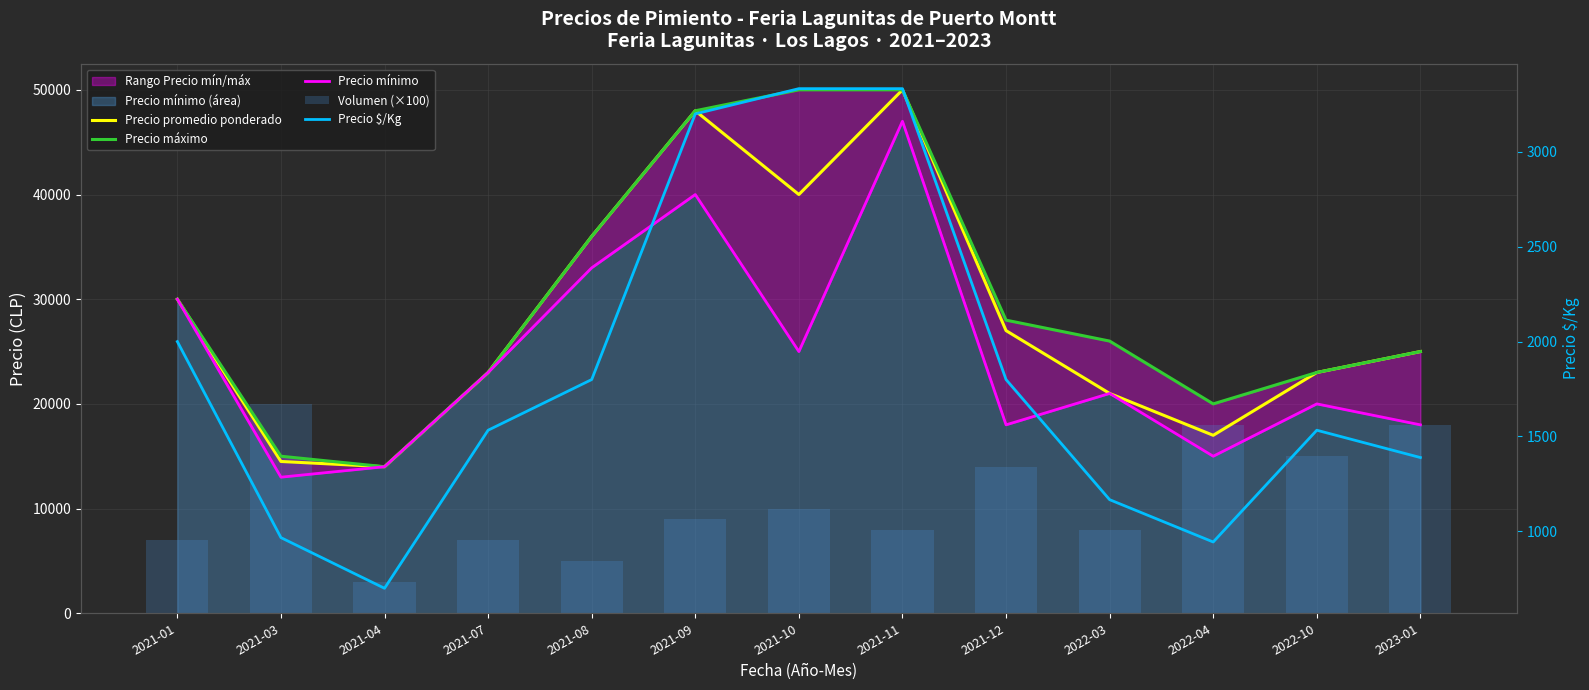

Rank the series at 2022-10 from lowest to highest value.

Precio $/Kg, Volumen (×100), Precio mínimo, Precio promedio ponderado, Precio máximo